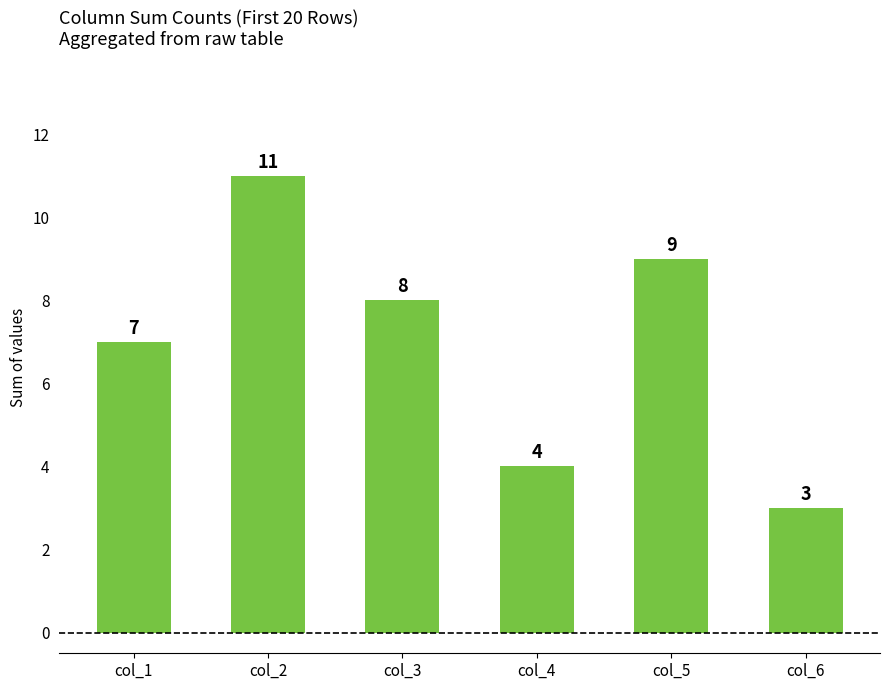

Is it true that the value at col_6 is 1?

False